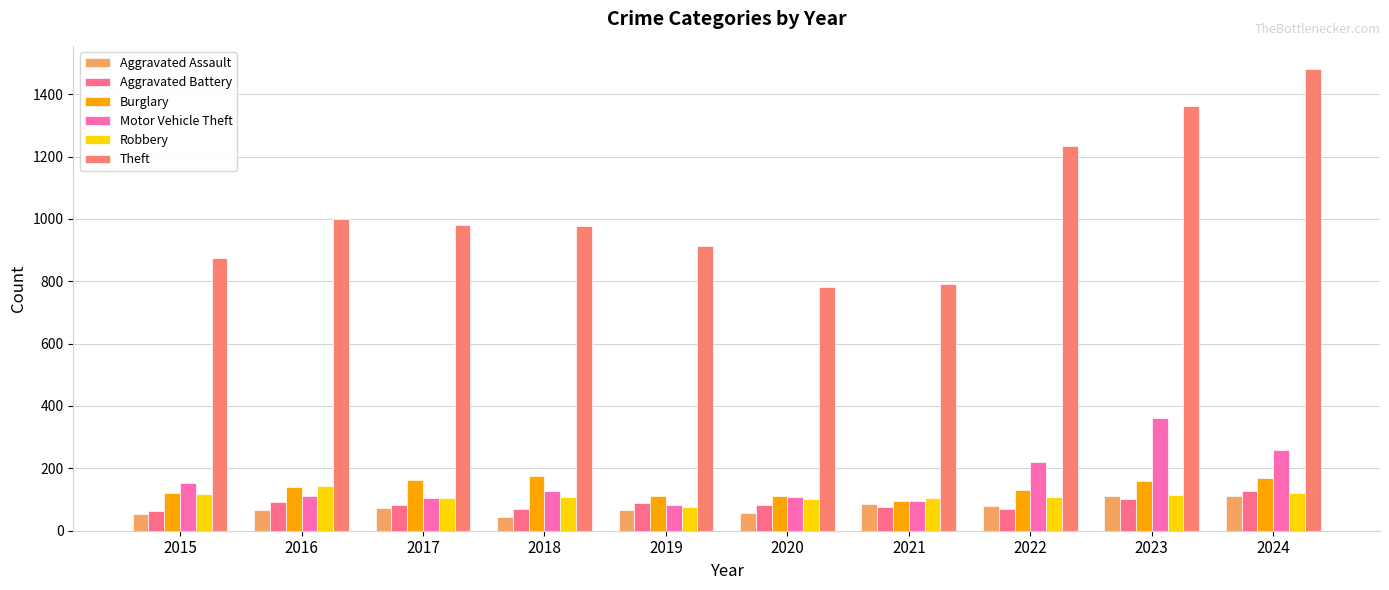

Reading left to right, what are all the values shown in this chart?

Aggravated Assault: 54	66	72	43	65	56	86	78	110	112
Aggravated Battery: 64	93	83	70	88	82	75	71	103	127
Burglary: 121	139	162	176	110	110	95	132	161	169
Motor Vehicle Theft: 152	110	104	127	84	109	96	219	363	259
Robbery: 117	144	105	107	75	102	105	108	113	120
Theft: 874	999	979	977	914	782	791	1235	1363	1481